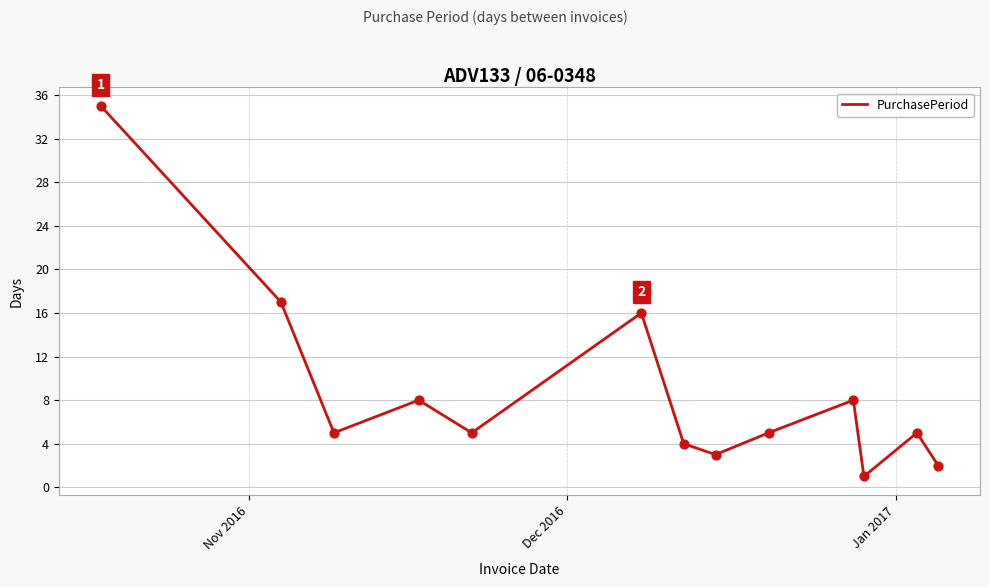

What is the difference between the maximum and minimum values?

34